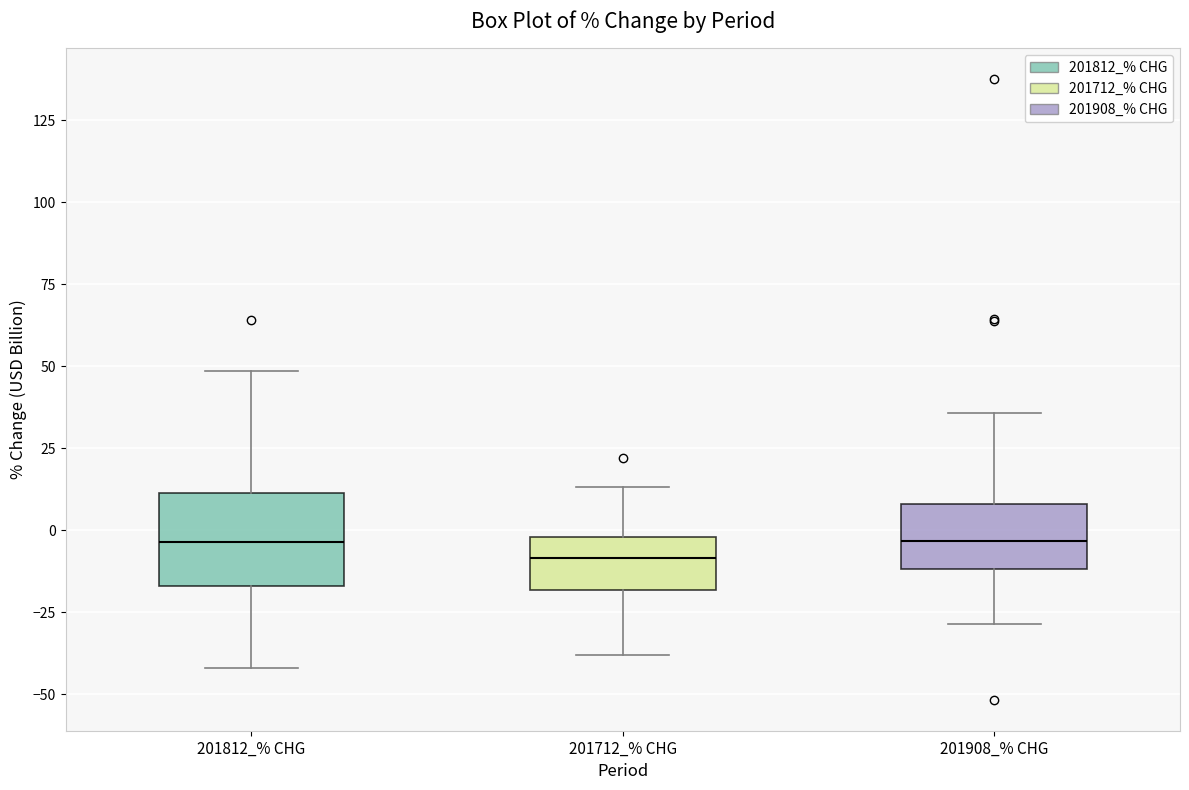

Where does the upper whisker of the box for 201712_% CHG end on the y-axis? The values are not printed on the chart, so give them approximately, as read against the axis.

15